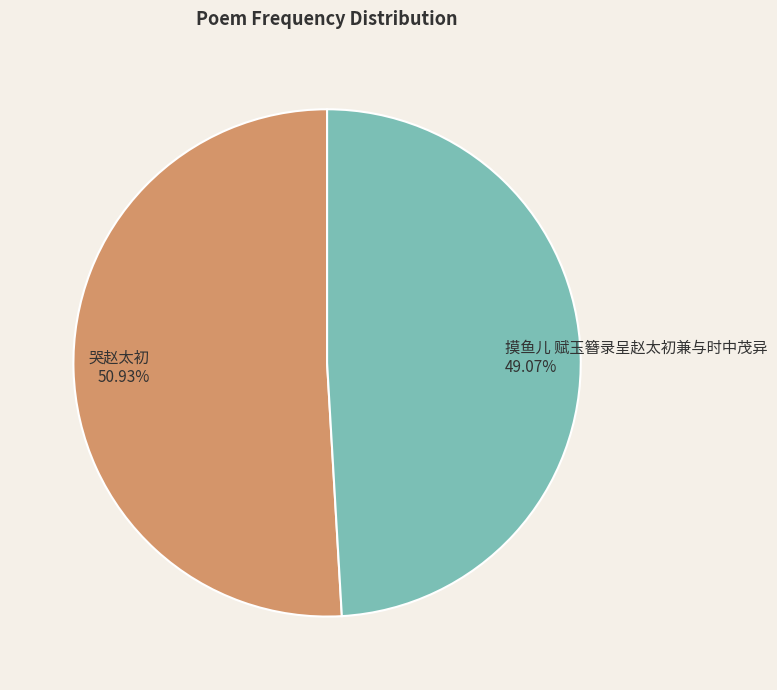

Does 哭赵太初 represent more than half of the total?

Yes